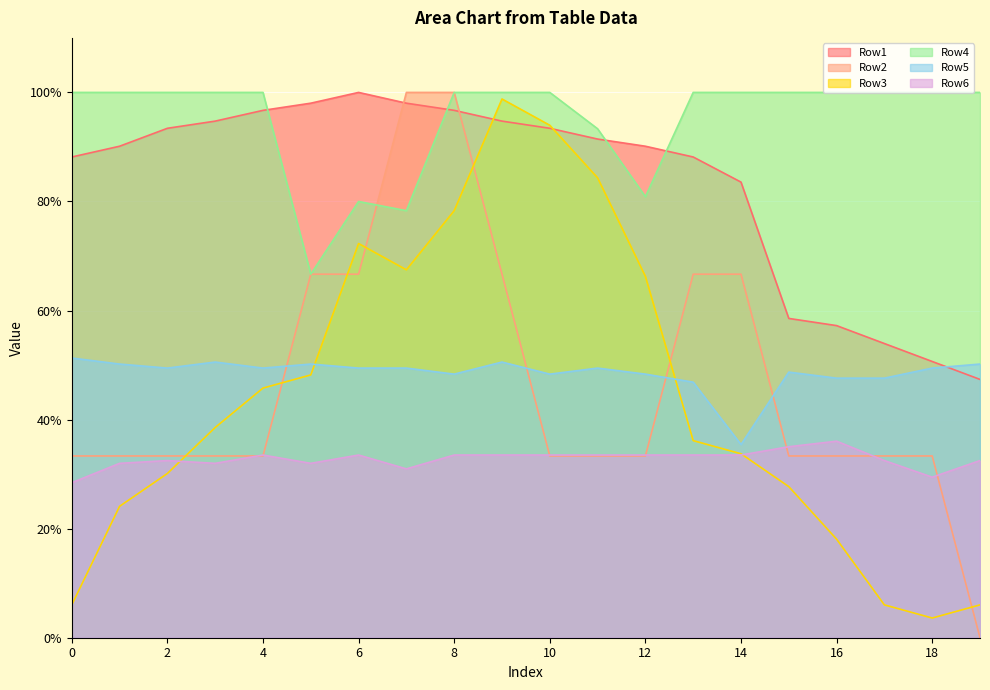

What is the total value across all series at 6?

4.0